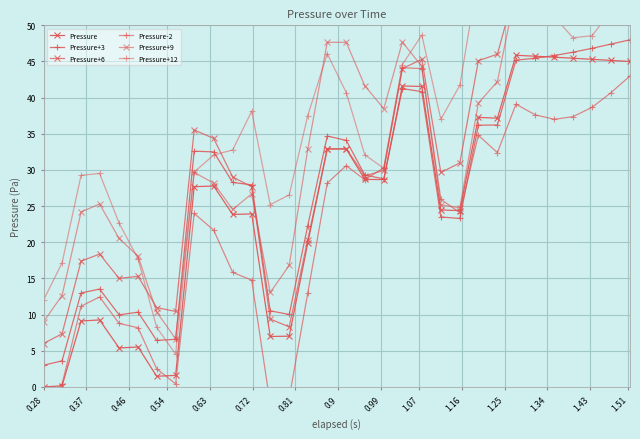

The value of Pressure+6 at 0.9 is 2.5. True or false?

False